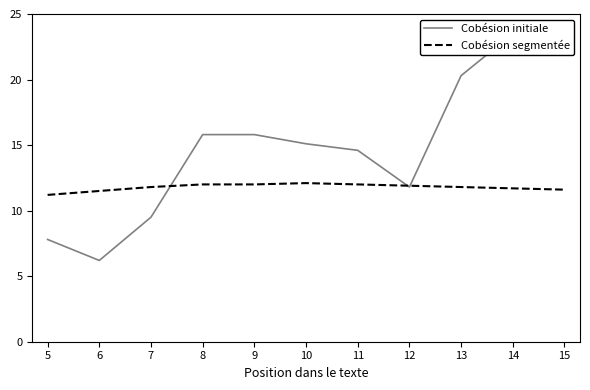

True or false: Cobésion initiale has a value of 23.5 at 14.

True